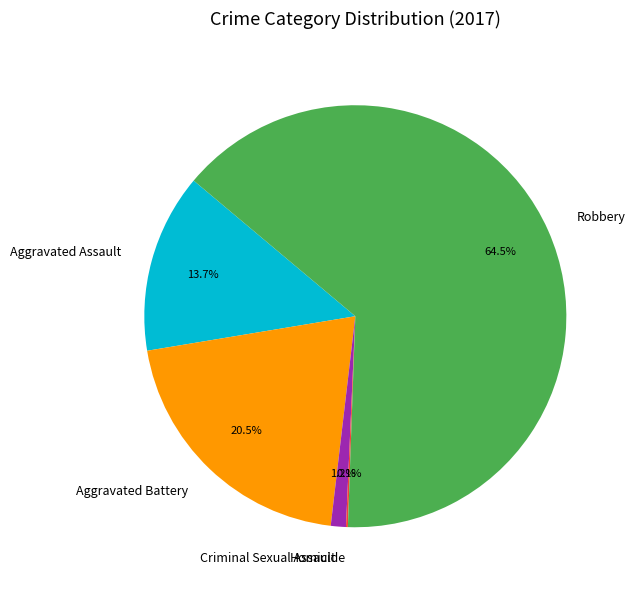

What is the ratio of the value at Aggravated Battery to the value at Robbery?

0.3